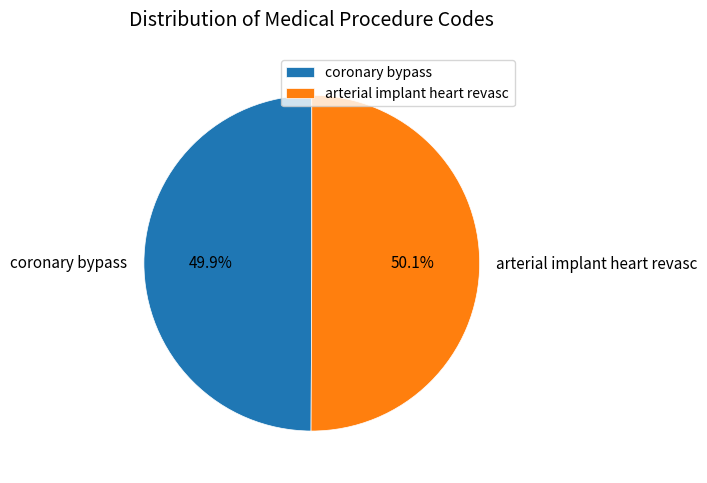

Approximately how many times larger is the value at arterial implant heart revasc compared to coronary bypass?

1.0